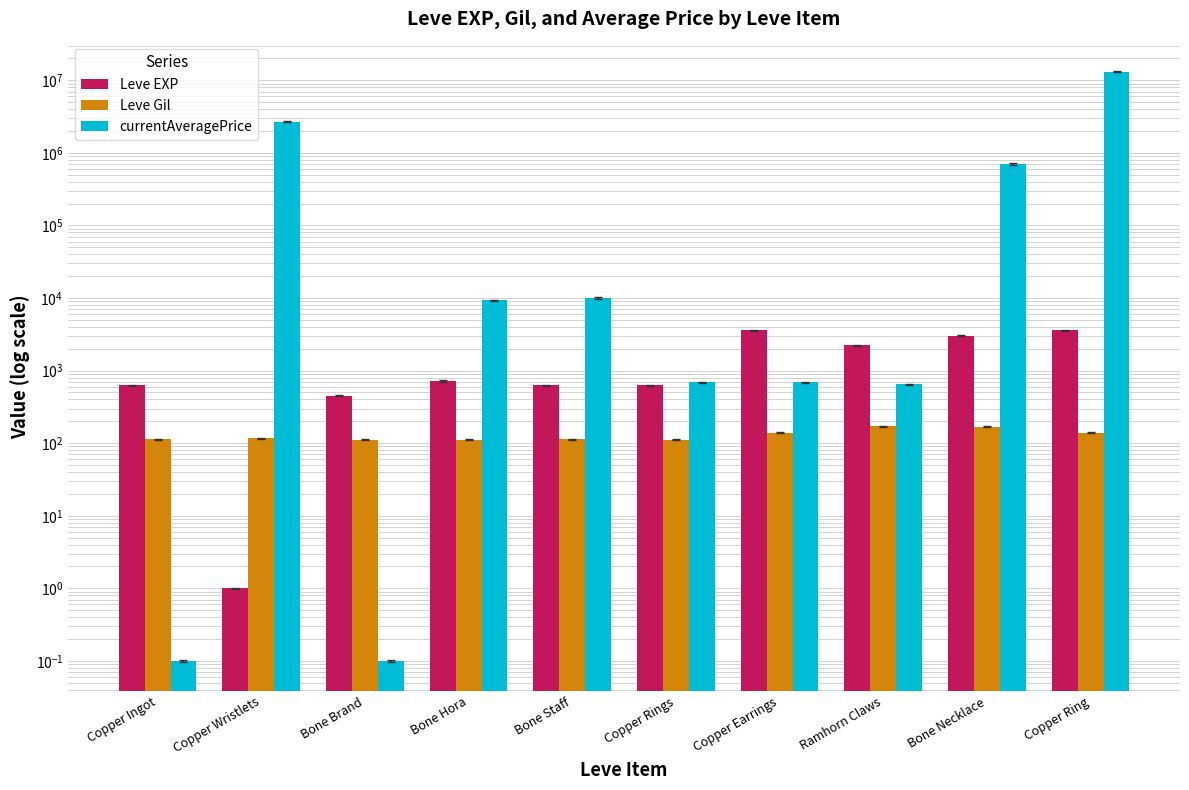

Where does the currentAveragePrice series first go above 9342?

Copper Wristlets